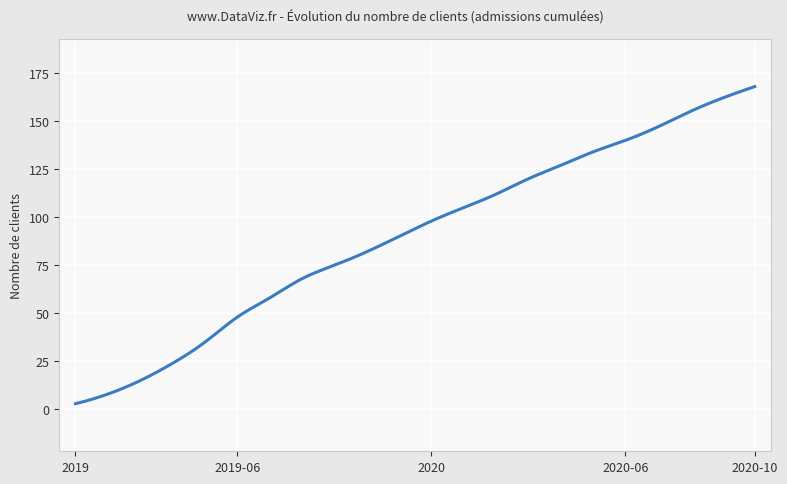

Does the chart have visible grid lines?

Yes